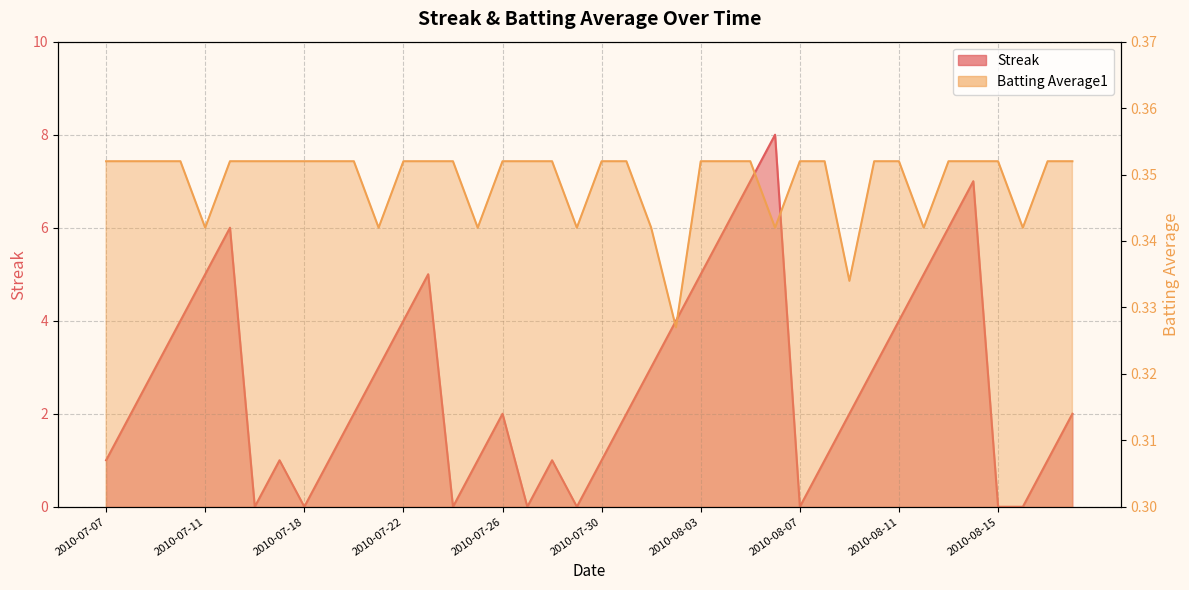

Which series has the largest total across all categories?

Streak